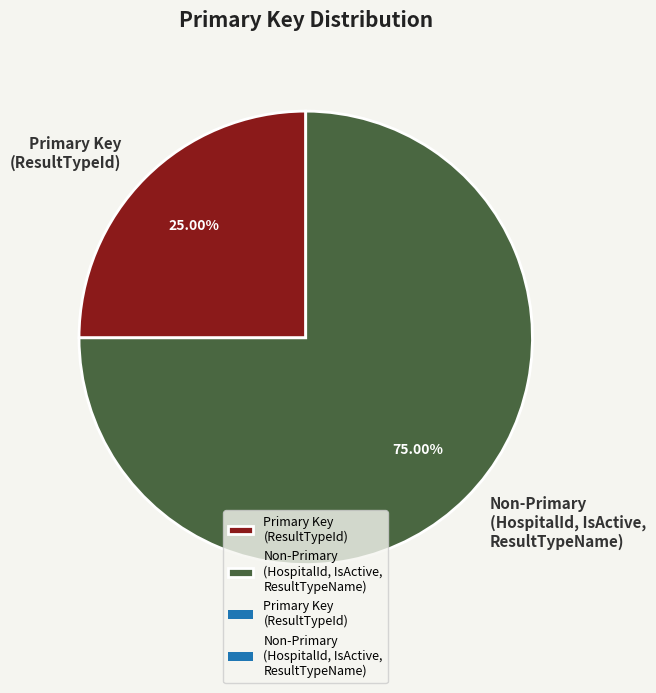

What is the smallest slice in the pie chart?

Primary Key (ResultTypeId)